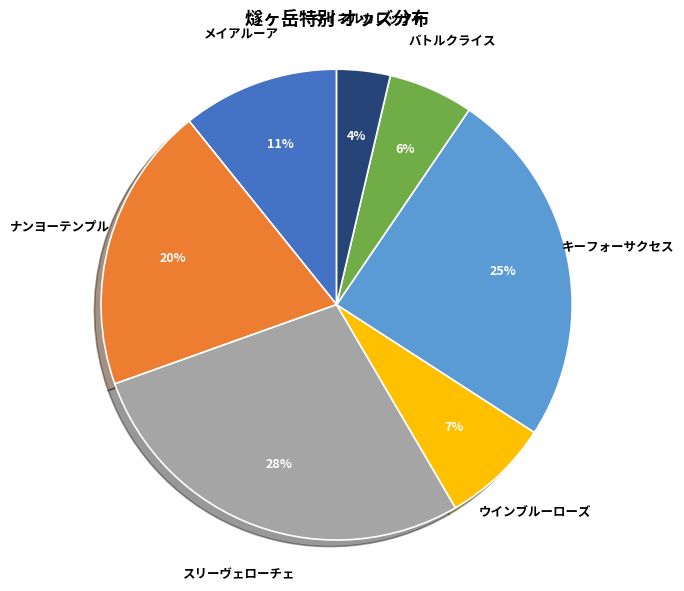

To the nearest percent, what percentage of the pie is キーフォーサクセス?

25%